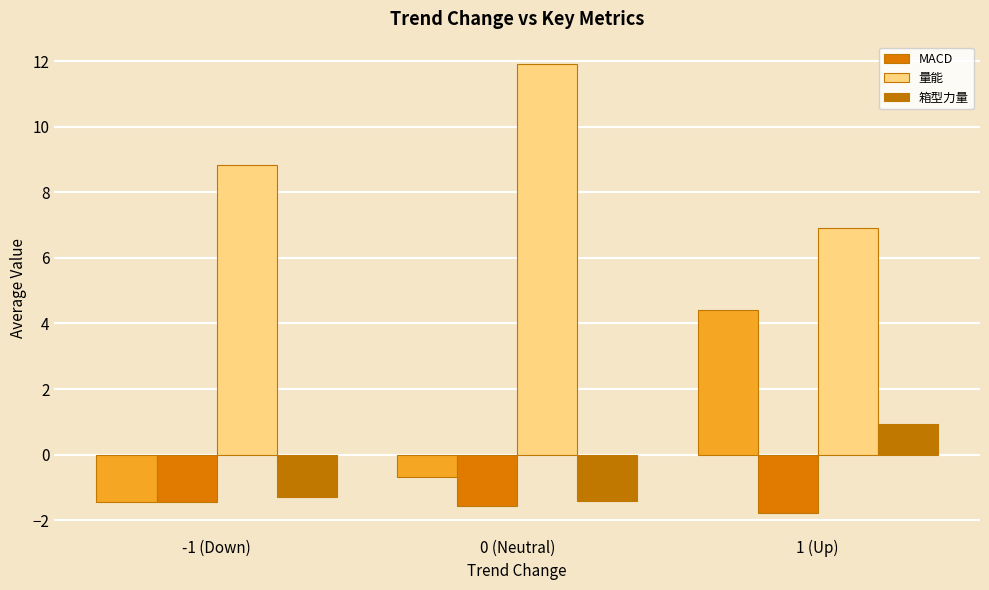

Reading right to left, transcribe all the data shown in this chart.

MACD: 1 (Up)=-1.8	0 (Neutral)=-1.6	-1 (Down)=-1.5
量能: 1 (Up)=6.9	0 (Neutral)=11.9	-1 (Down)=8.8
箱型力量: 1 (Up)=0.9	0 (Neutral)=-1.4	-1 (Down)=-1.3